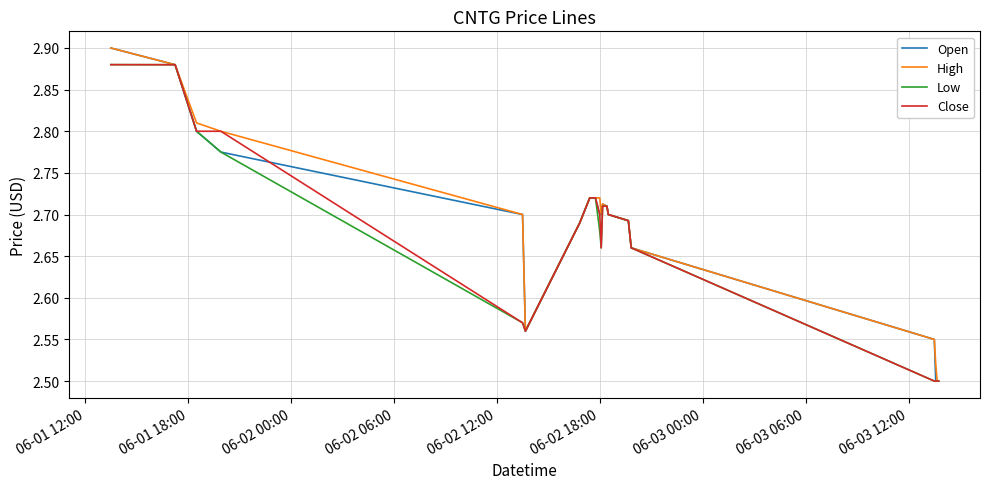

Does the chart have visible grid lines?

Yes